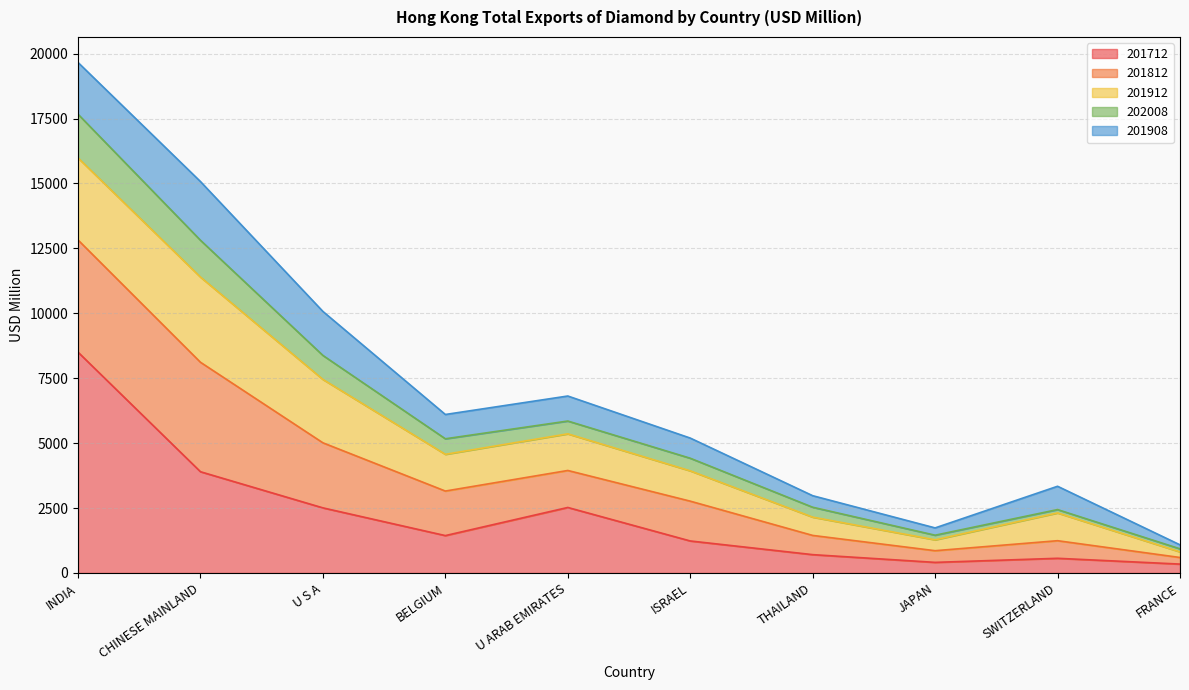

True or false: 202008 and 201812 intersect in this chart.

False